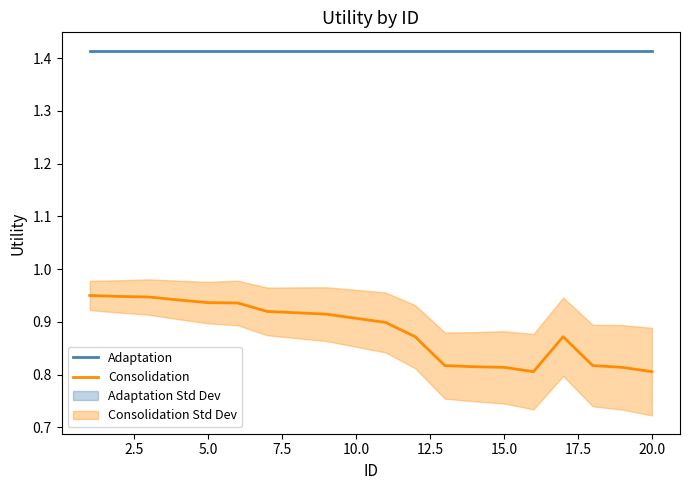

True or false: Consolidation and Adaptation intersect in this chart.

False